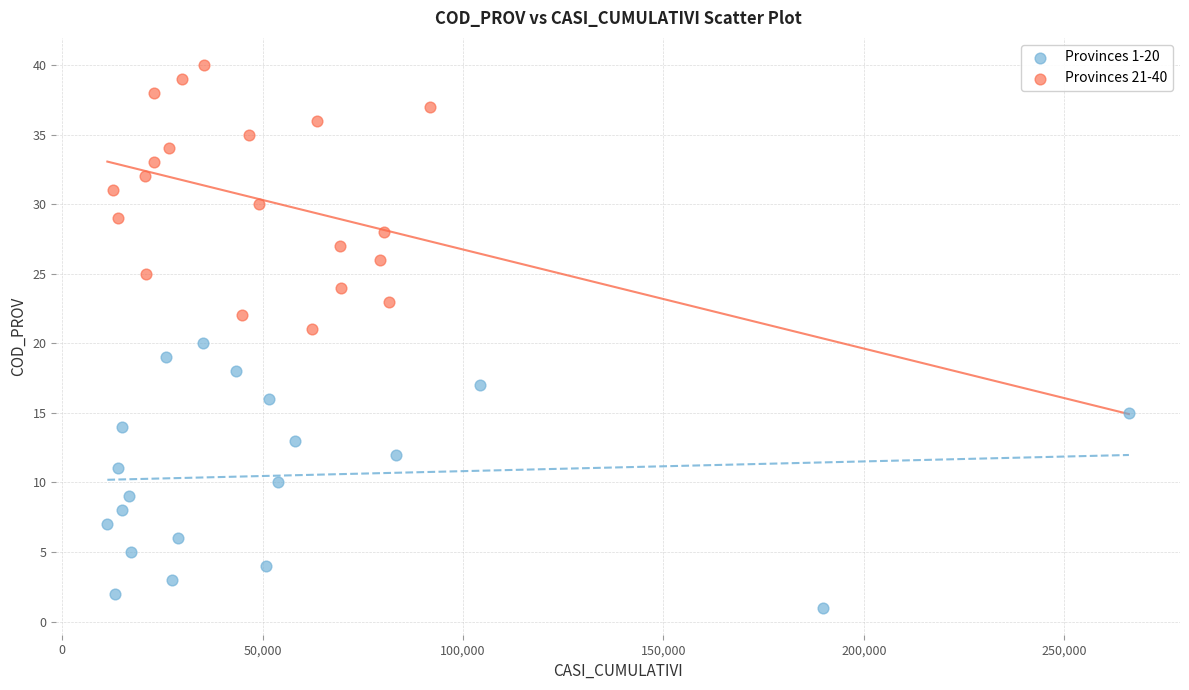

Which series contains the highest Y value?

Provinces 21-40